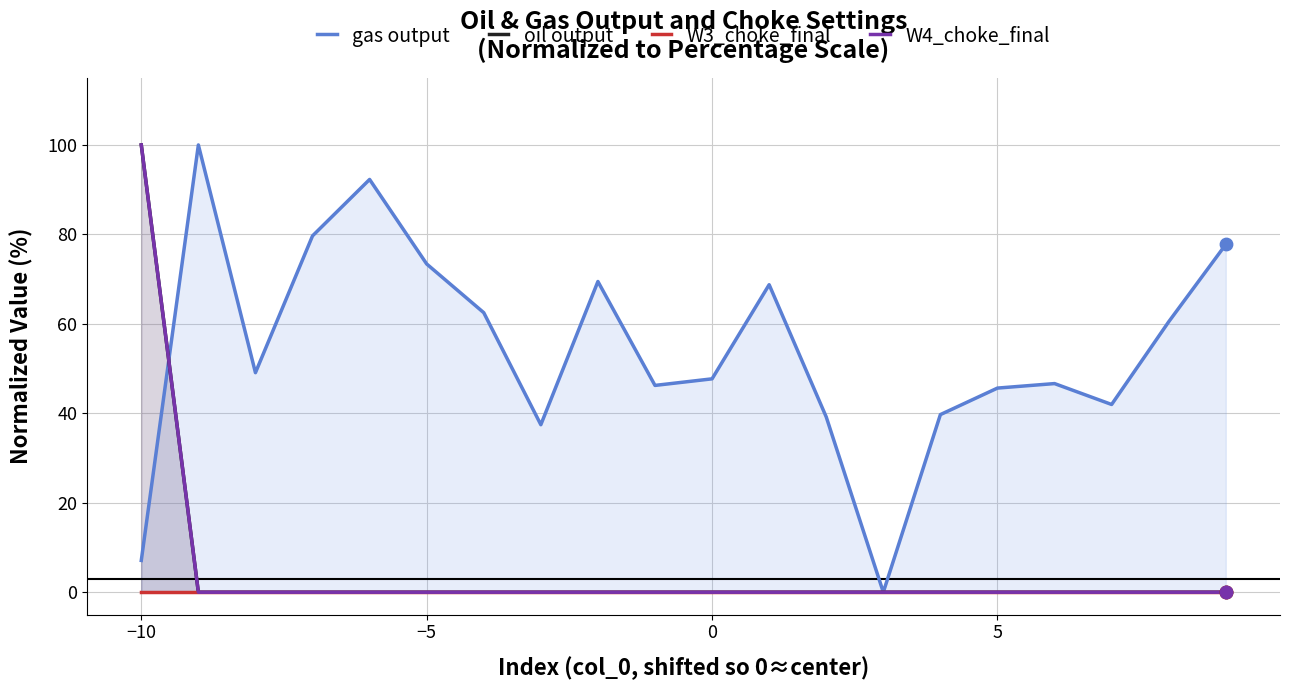

Is the value of oil output at 9 greater than the value of gas output at 10?

No